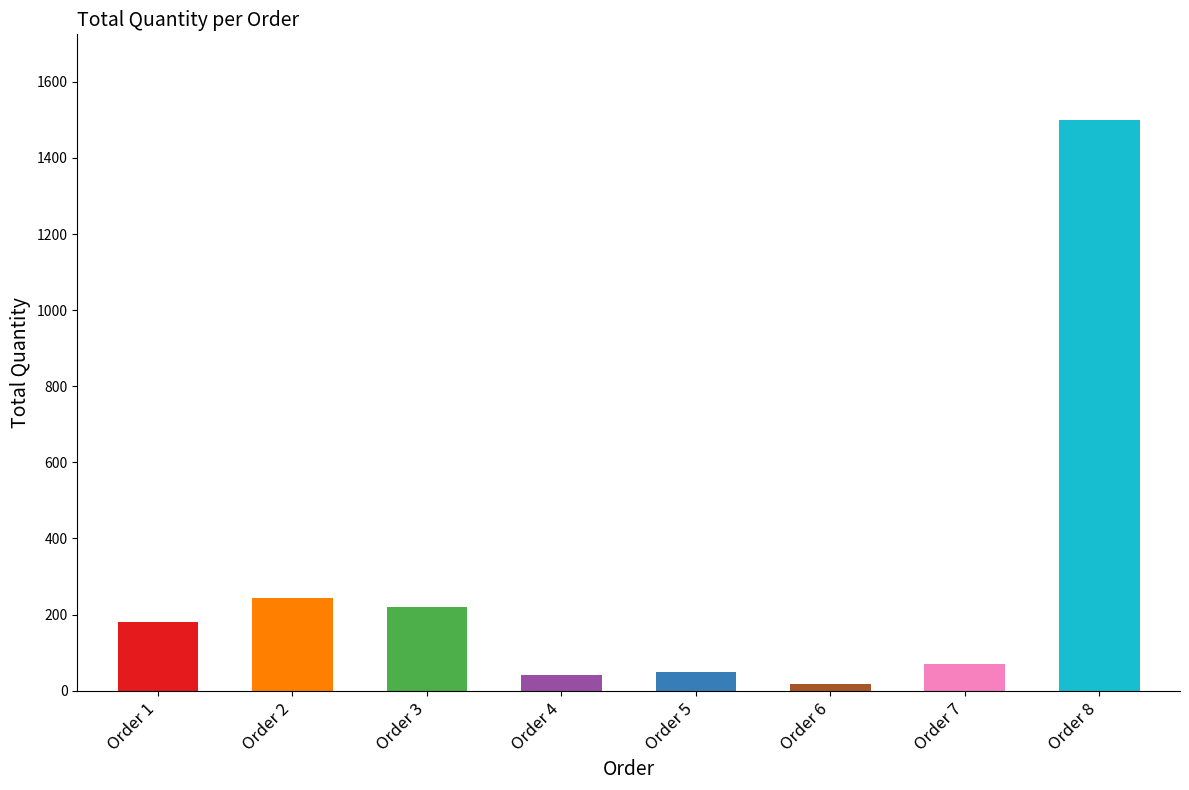

Between Order 4 and Order 3, which is larger?

Order 3